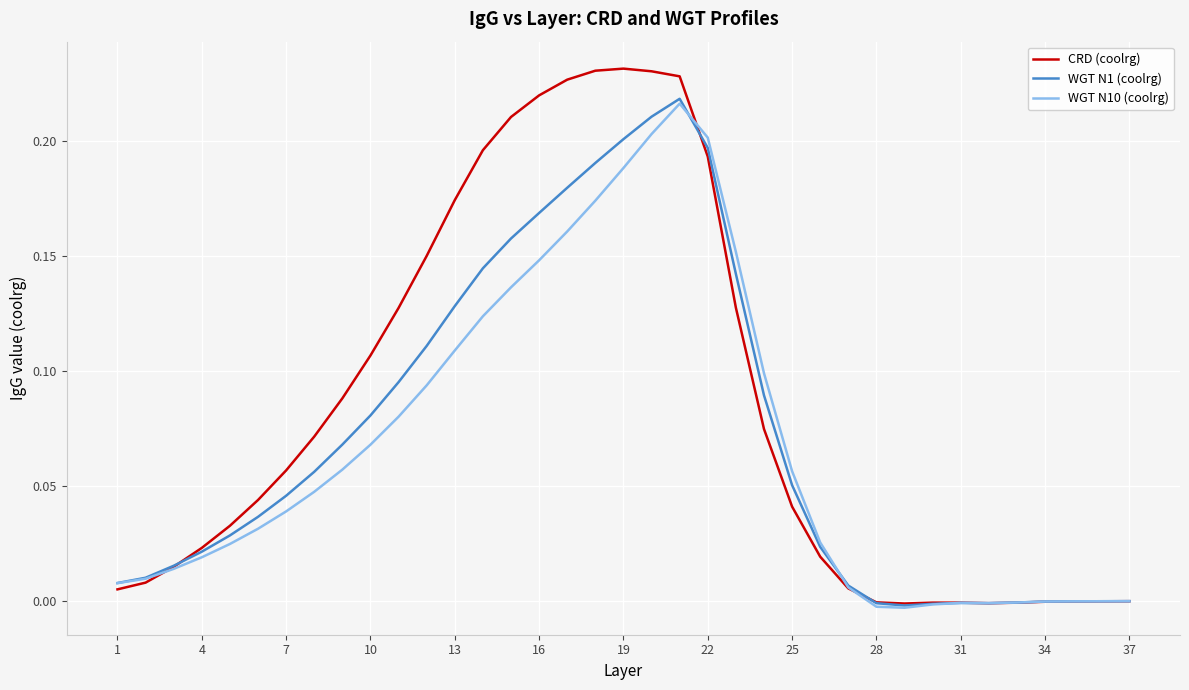

What are all the series names shown in the legend?

CRD (coolrg), WGT N1 (coolrg), WGT N10 (coolrg)